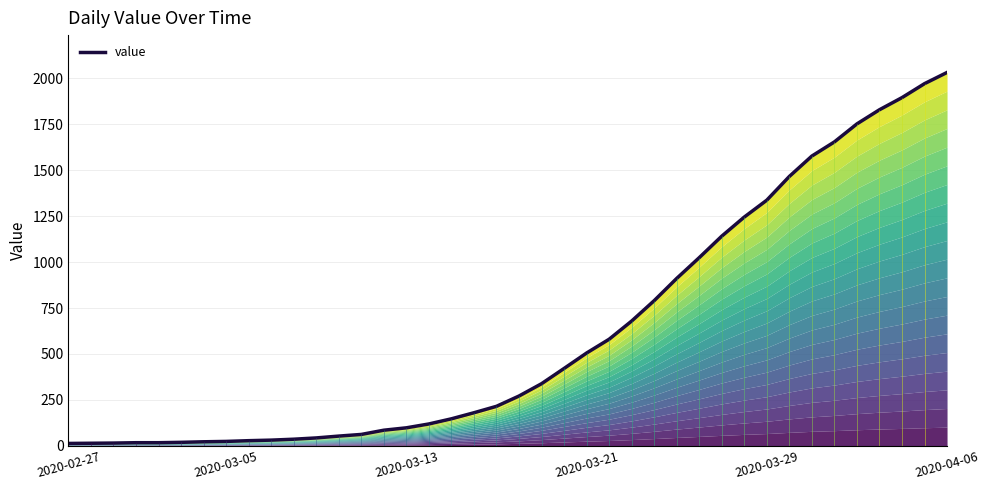

True or false: the data has more than 1 interior local peaks.

False